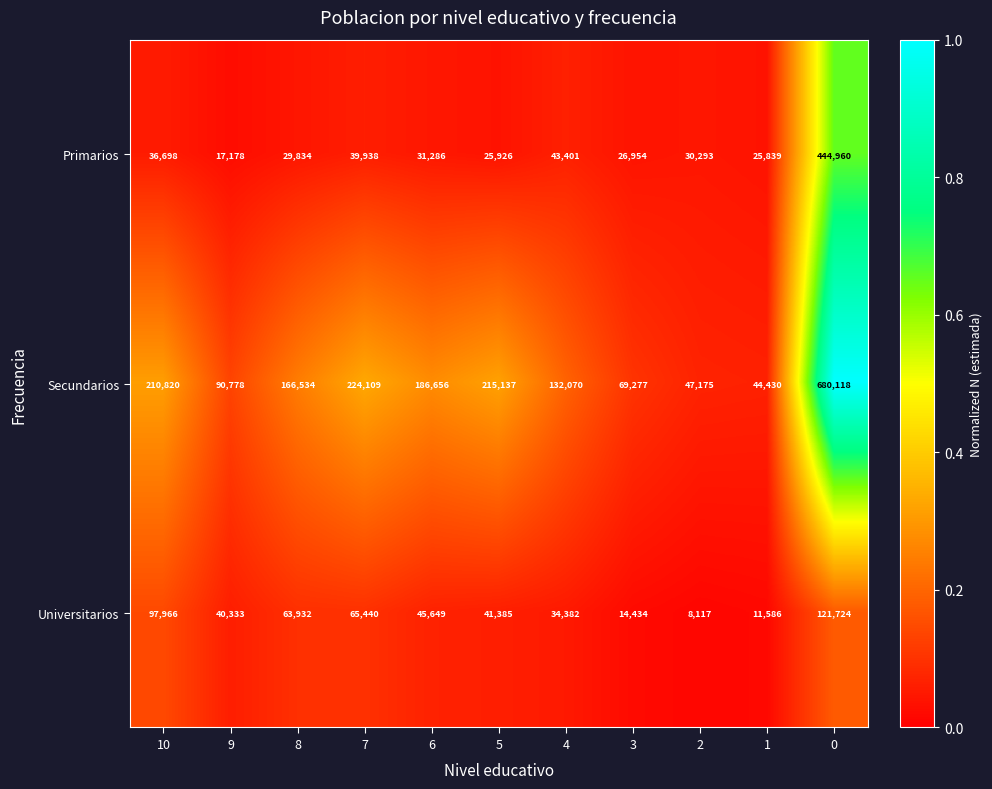

Where is Secundarios nearest to the value 362274?

7